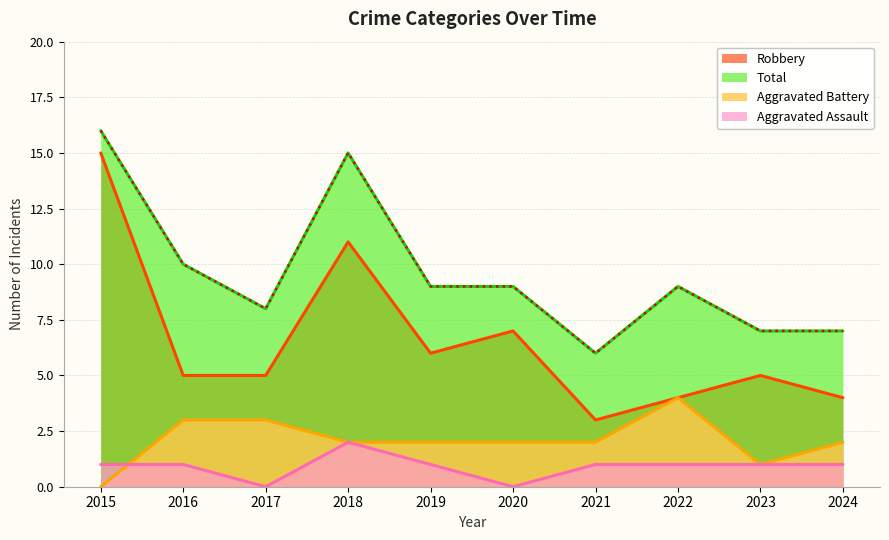

Reading left to right, extract all data points from this chart.

Aggravated Assault: 2015=1	2016=1	2017=0	2018=2	2019=1	2020=0	2021=1	2022=1	2023=1	2024=1
Aggravated Battery: 2015=0	2016=3	2017=3	2018=2	2019=2	2020=2	2021=2	2022=4	2023=1	2024=2
Robbery: 2015=15	2016=5	2017=5	2018=11	2019=6	2020=7	2021=3	2022=4	2023=5	2024=4
Total: 2015=16	2016=10	2017=8	2018=15	2019=9	2020=9	2021=6	2022=9	2023=7	2024=7